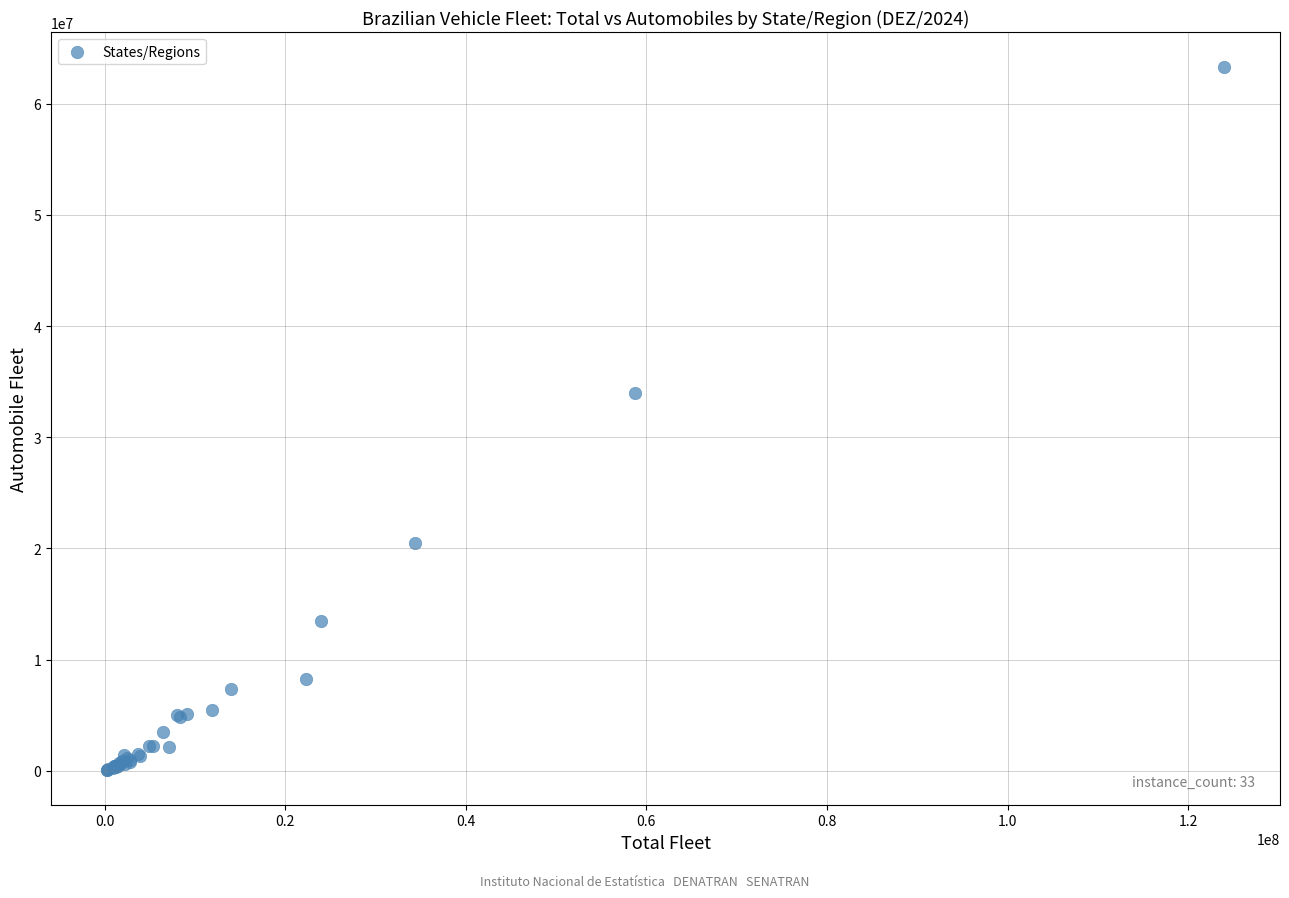

What Y value in the scatter plot is closest to 31699319?

33972596